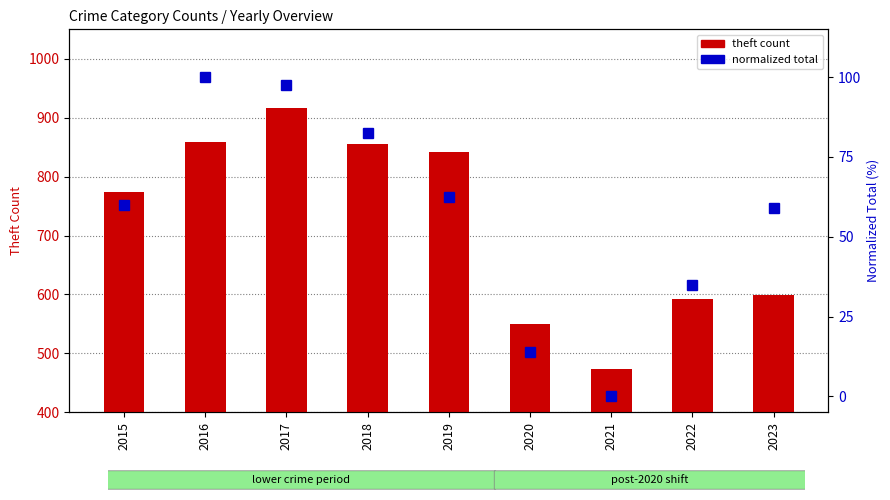

How many data points in theft count are above 774?

4